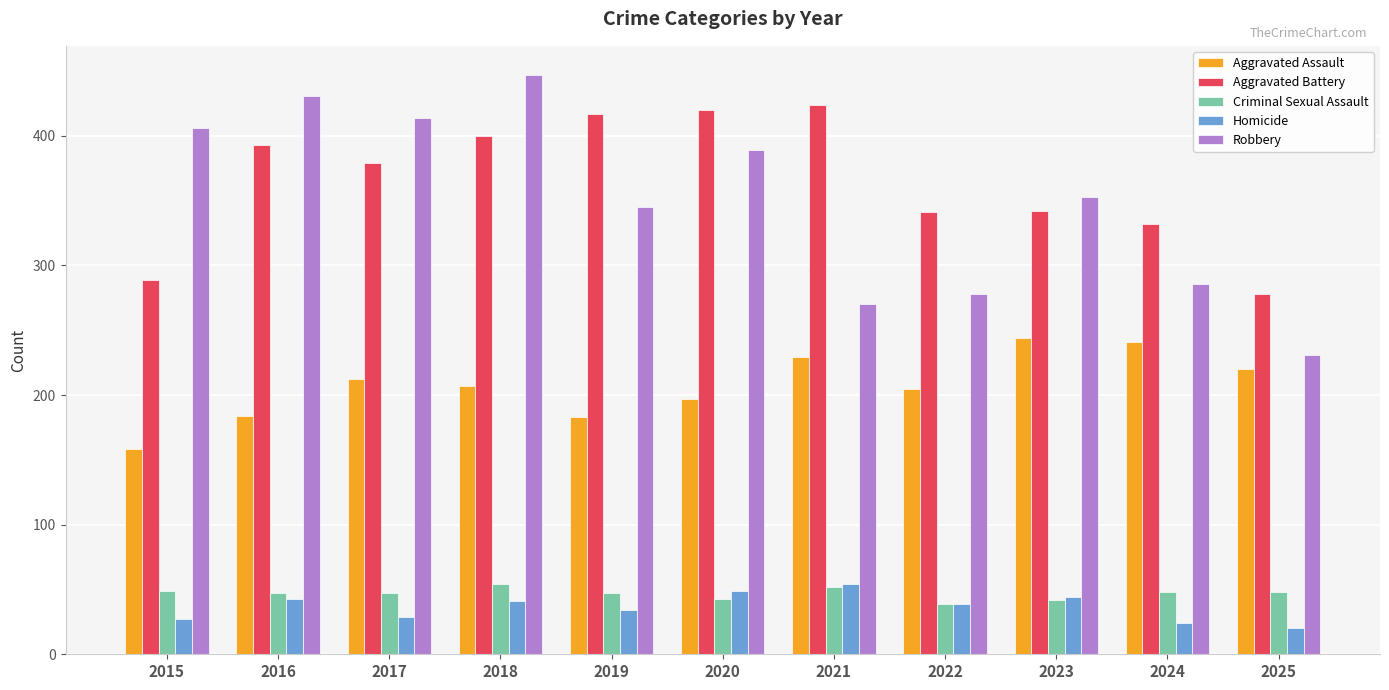

What is the greatest value displayed?

447